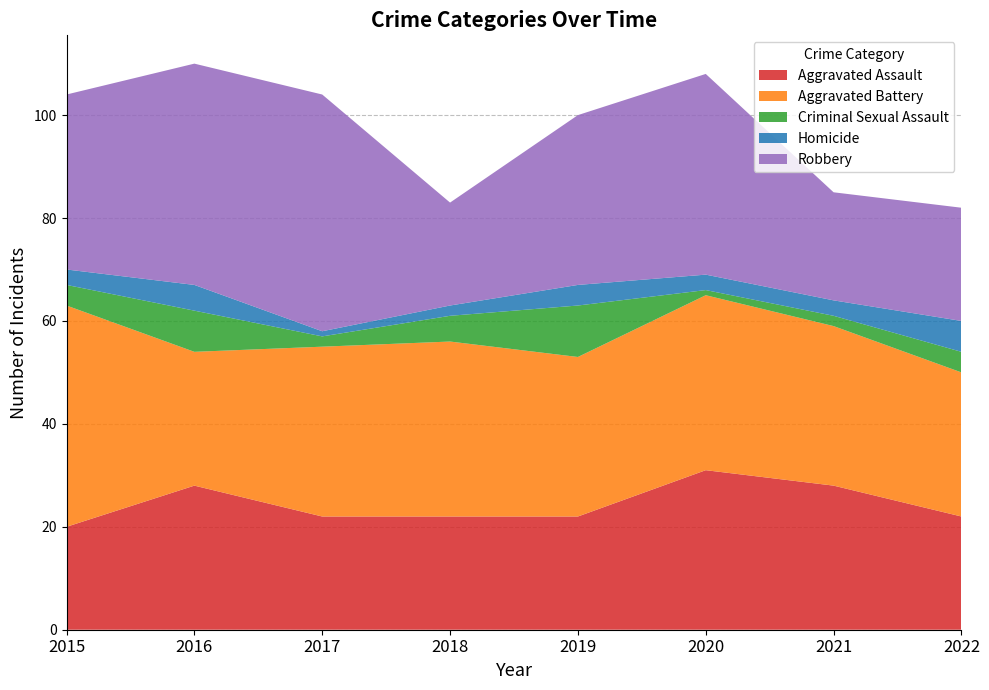

Reading left to right, list all the values displayed in this chart.

Aggravated Assault: 2015=20	2016=28	2017=22	2018=22	2019=22	2020=31	2021=28	2022=22
Aggravated Battery: 2015=43	2016=26	2017=33	2018=34	2019=31	2020=34	2021=31	2022=28
Criminal Sexual Assault: 2015=4	2016=8	2017=2	2018=5	2019=10	2020=1	2021=2	2022=4
Homicide: 2015=3	2016=5	2017=1	2018=2	2019=4	2020=3	2021=3	2022=6
Robbery: 2015=34	2016=43	2017=46	2018=20	2019=33	2020=39	2021=21	2022=22